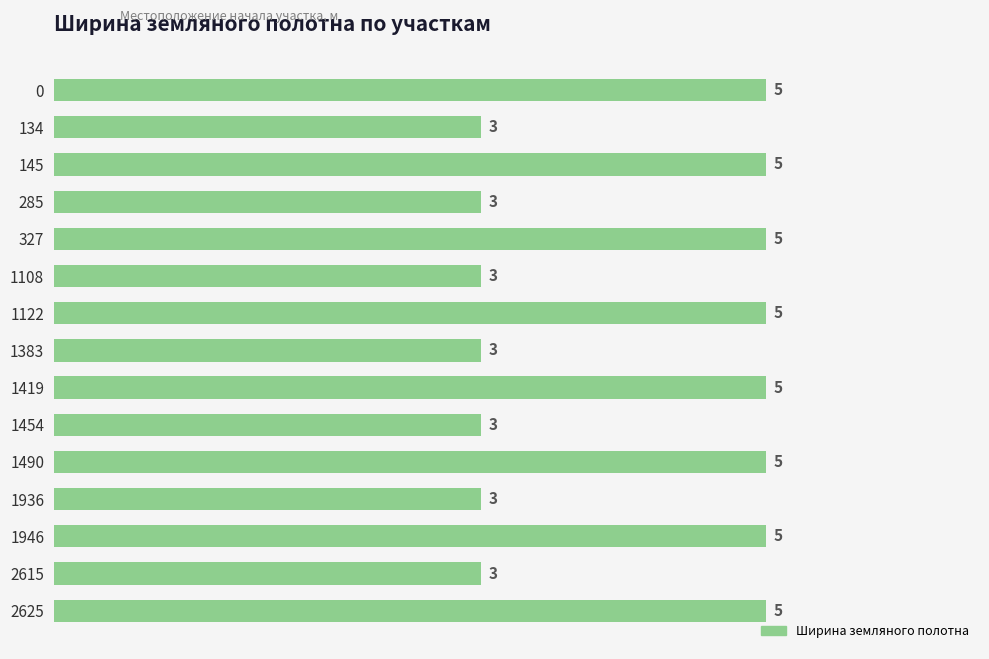

What value does the data have at 0?

5